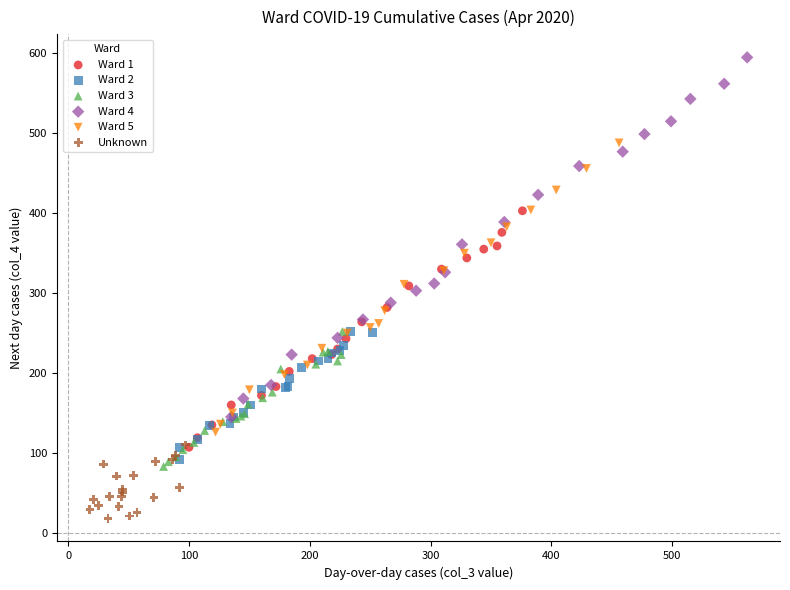

Which series has the widest spread of Y values?

Ward 4